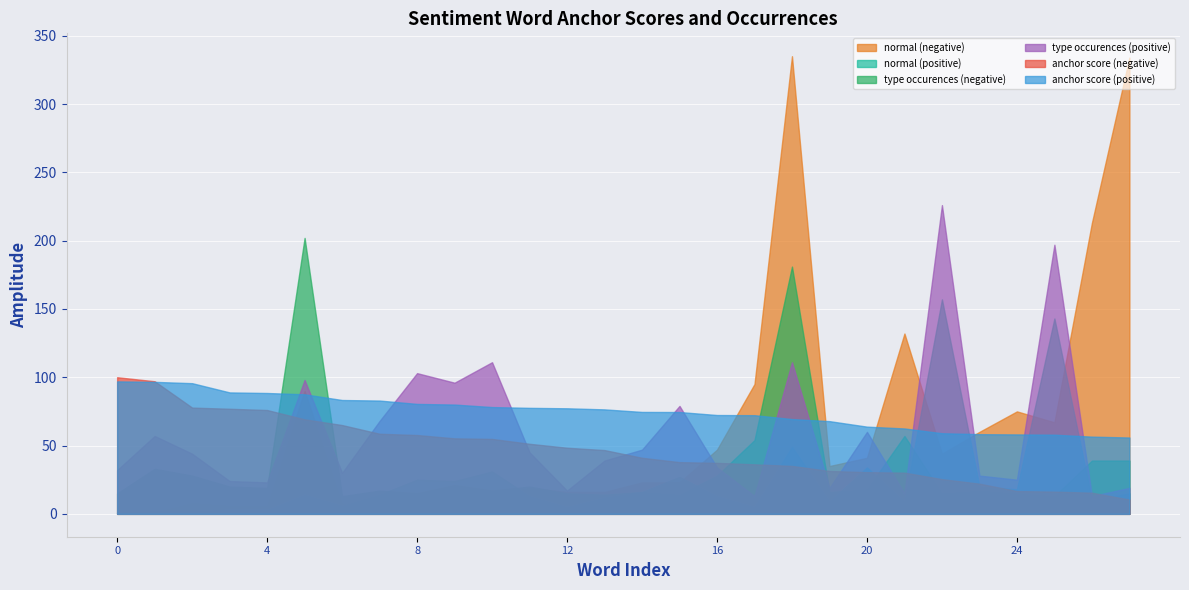

How many series are shown in this chart?

6